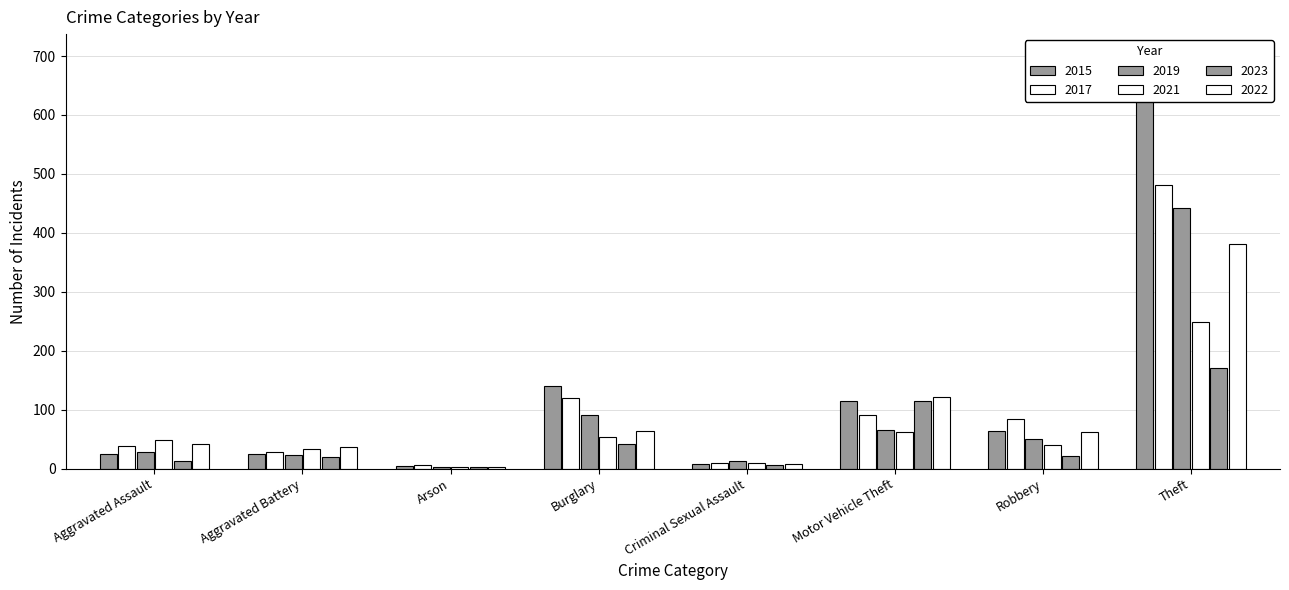

The 2017 series shows 482 at Theft. True or false?

True